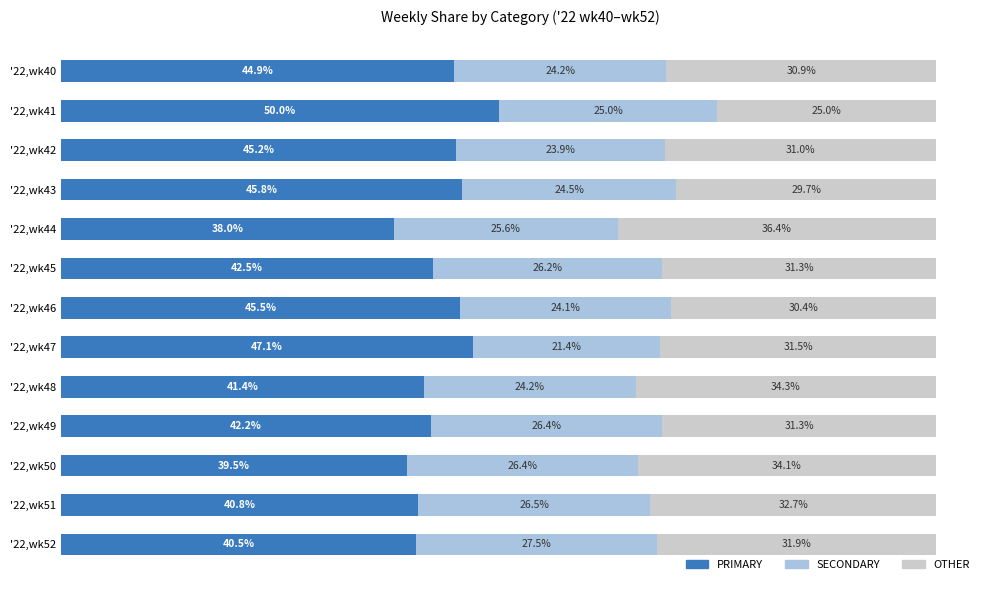

List the labels in order of PRIMARY value, smallest first.

'22,wk44, '22,wk50, '22,wk52, '22,wk51, '22,wk48, '22,wk49, '22,wk45, '22,wk40, '22,wk42, '22,wk46, '22,wk43, '22,wk47, '22,wk41